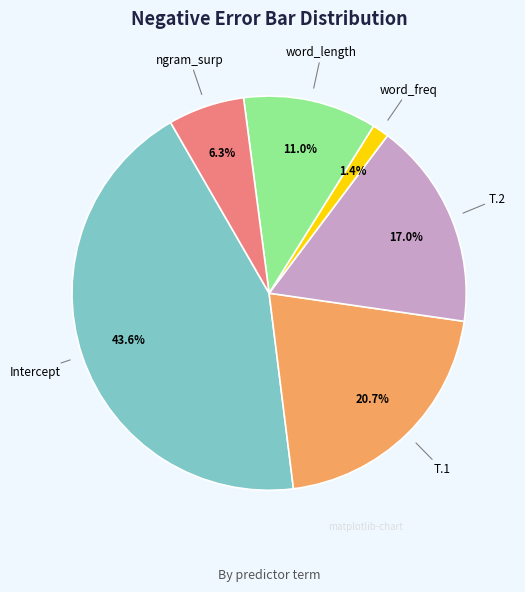

Does any single category account for the majority?

No